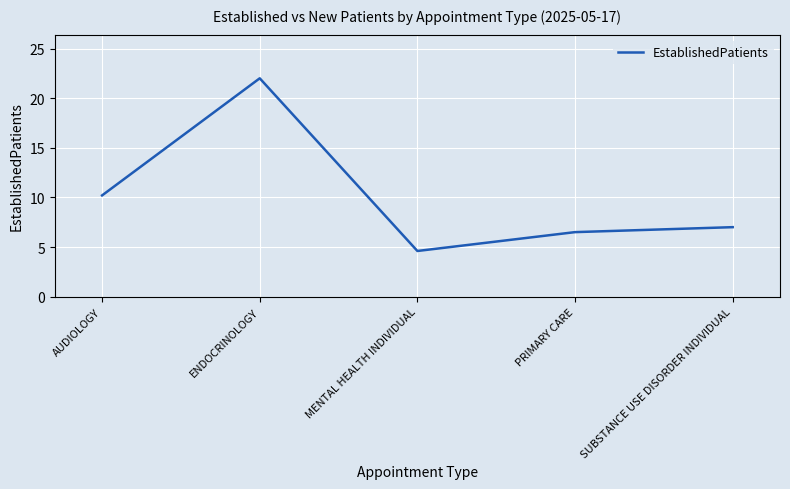

Where is the first local maximum?

ENDOCRINOLOGY